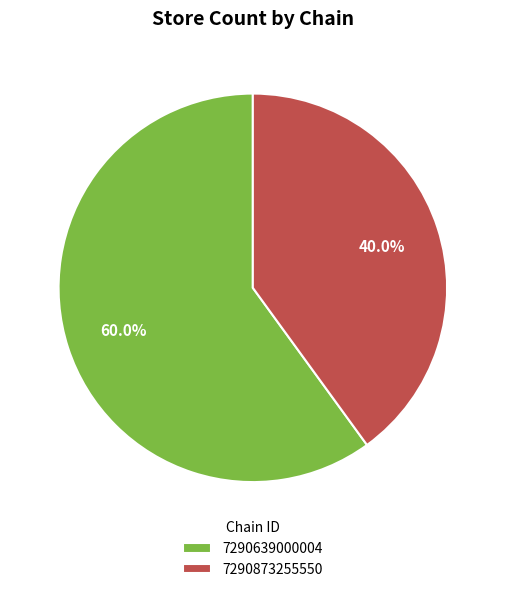

Does 7290873255550 represent more than half of the total?

No